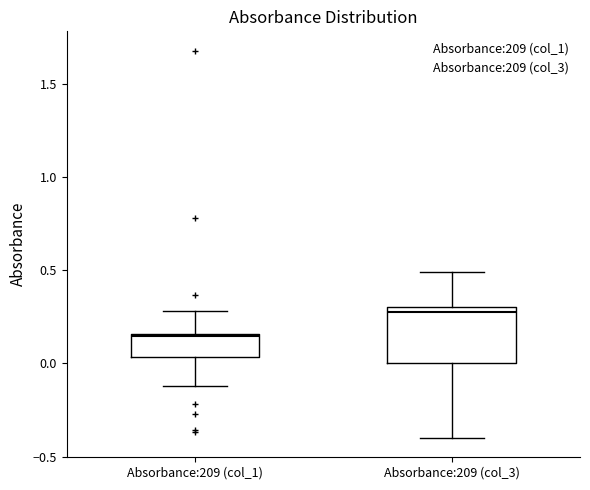

Which box's median line is the highest?

Absorbance:209 (col_3)